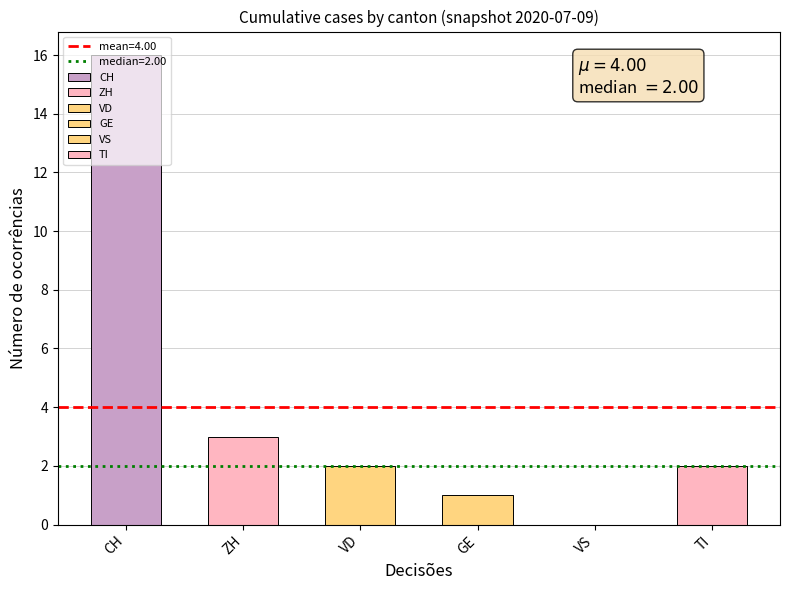

Is it true that CH equals -9 at 2020-06-08?

False